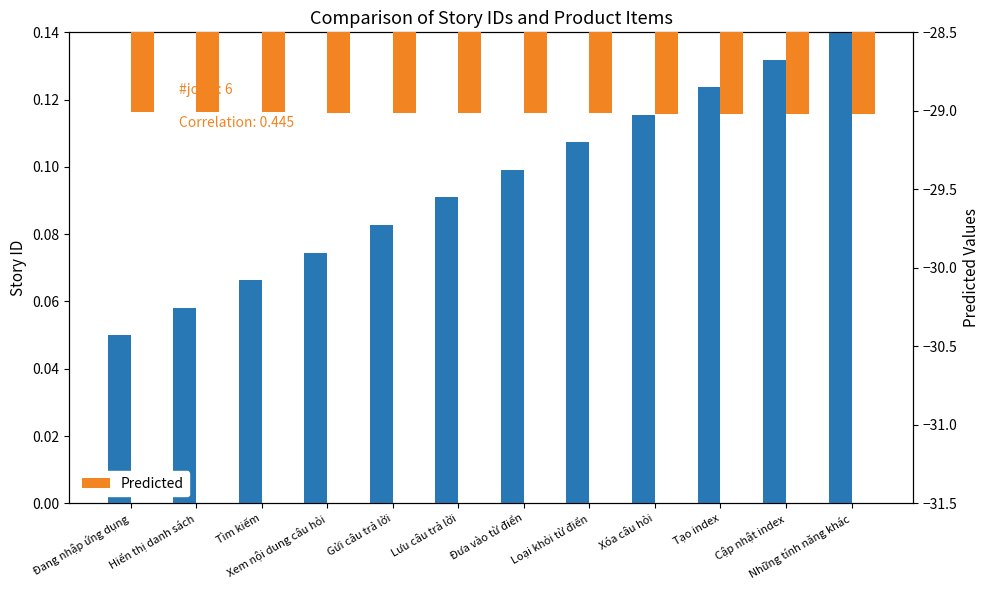

Does the chart contain any negative values?

Yes